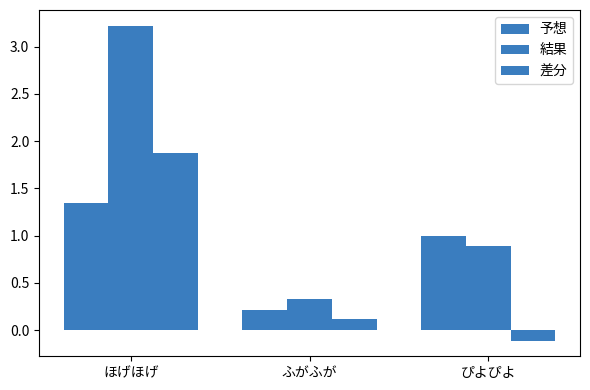

How many groups of bars are there?

3